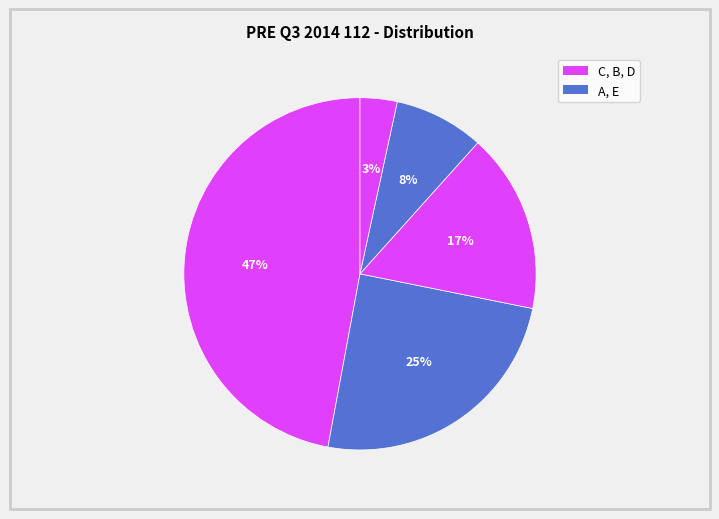

Count the number of slices in the pie.

5